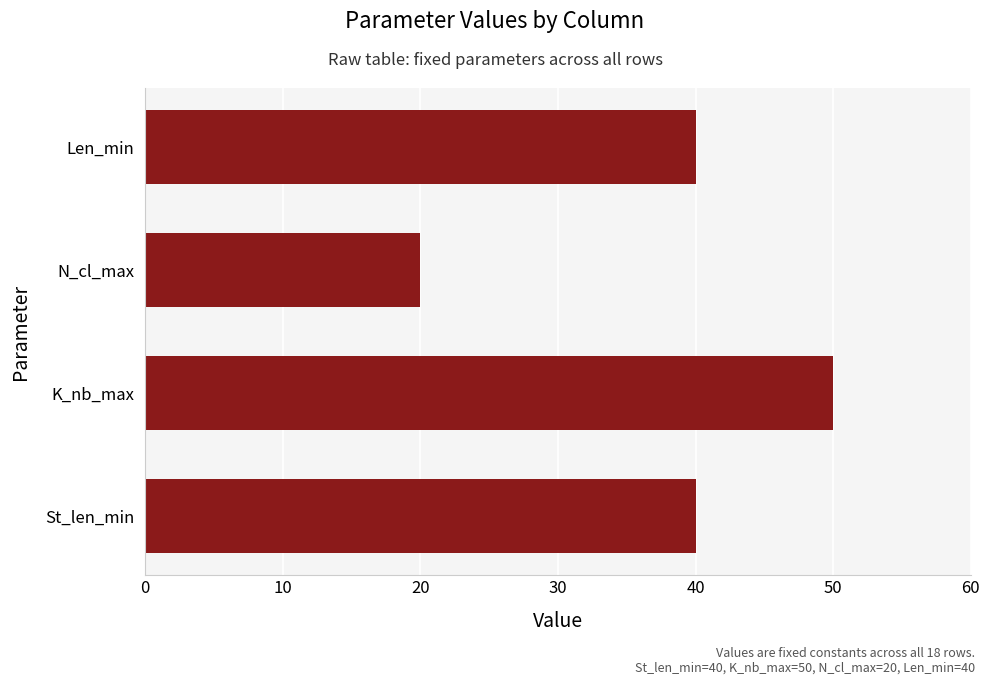

What is the greatest value displayed?

50